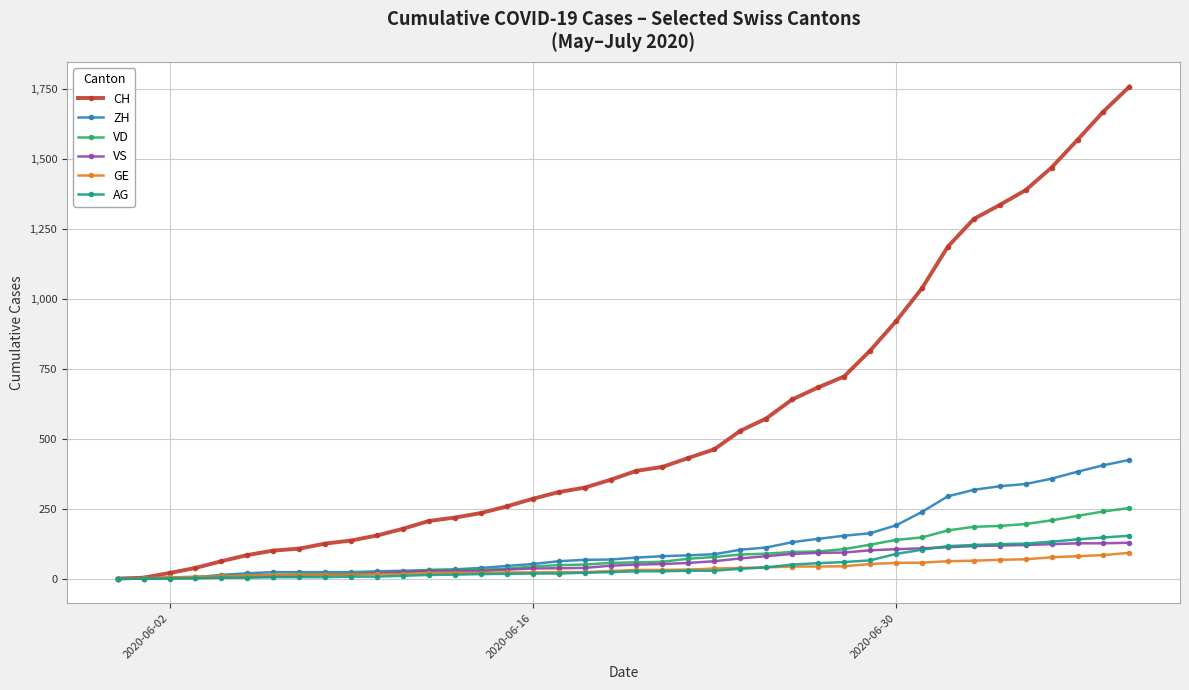

Which series has the largest range (max minus min)?

CH